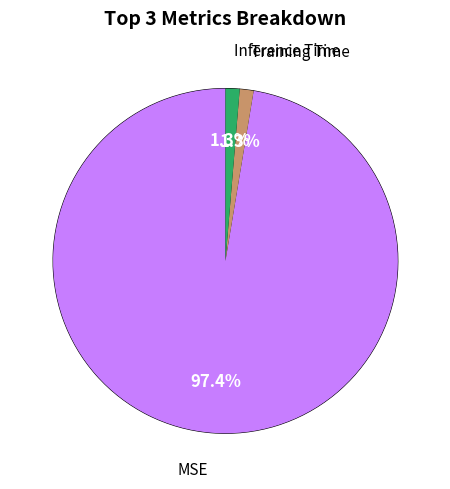

Is there a majority slice in this chart?

Yes